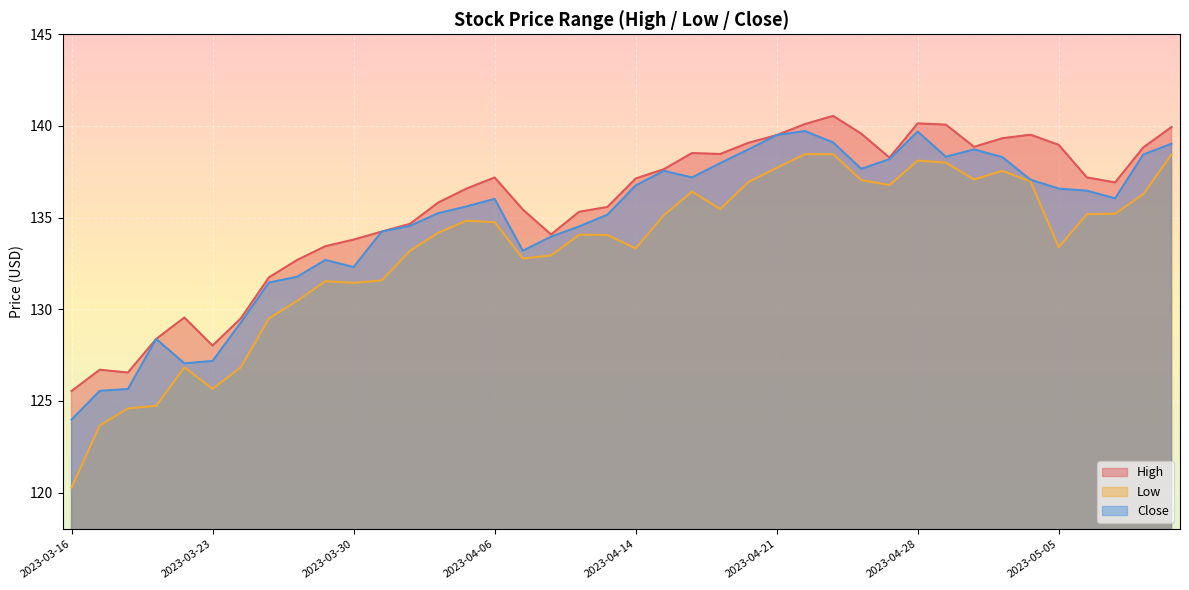

Reading right to left, extract all data points from this chart.

High: 139.9	138.8	136.9	137.2	139.0	139.5	139.3	138.9	140.1	140.1	138.3	139.6	140.6	140.1	139.5	139.1	138.5	138.5	137.6	137.1	135.6	135.3	134.1	135.4	137.2	136.6	135.8	134.7	134.2	133.8	133.4	132.7	131.7	129.5	128.0	129.6	128.4	126.5	126.7	125.5
Low: 138.4	136.3	135.2	135.2	133.4	137.0	137.6	137.1	138.0	138.1	136.8	137.1	138.5	138.5	137.7	136.9	135.5	136.4	135.1	133.3	134.1	134.1	132.9	132.8	134.8	134.8	134.2	133.2	131.6	131.4	131.5	130.5	129.5	126.8	125.7	126.8	124.7	124.6	123.7	120.3
Close: 139.0	138.4	136.1	136.5	136.6	137.1	138.3	138.7	138.3	139.7	138.2	137.7	139.1	139.7	139.5	138.7	138.0	137.2	137.6	136.8	135.2	134.5	134.0	133.2	136.0	135.6	135.2	134.6	134.2	132.3	132.7	131.8	131.5	129.3	127.2	127.0	128.4	125.7	125.5	124.0